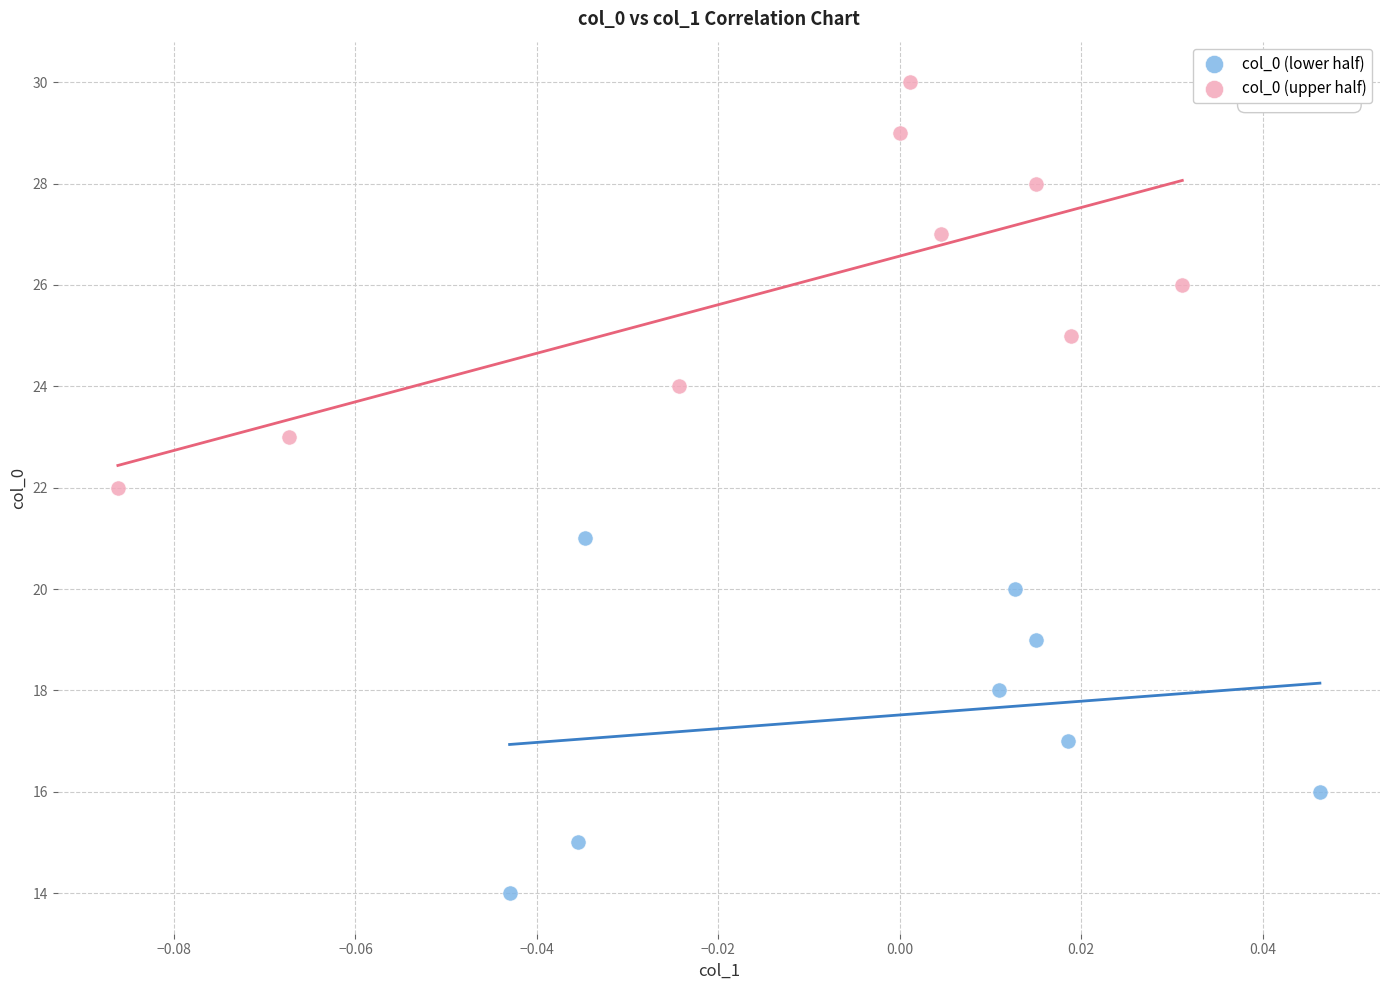

Which series has the largest Y range (max minus min)?

col_0 (upper half)